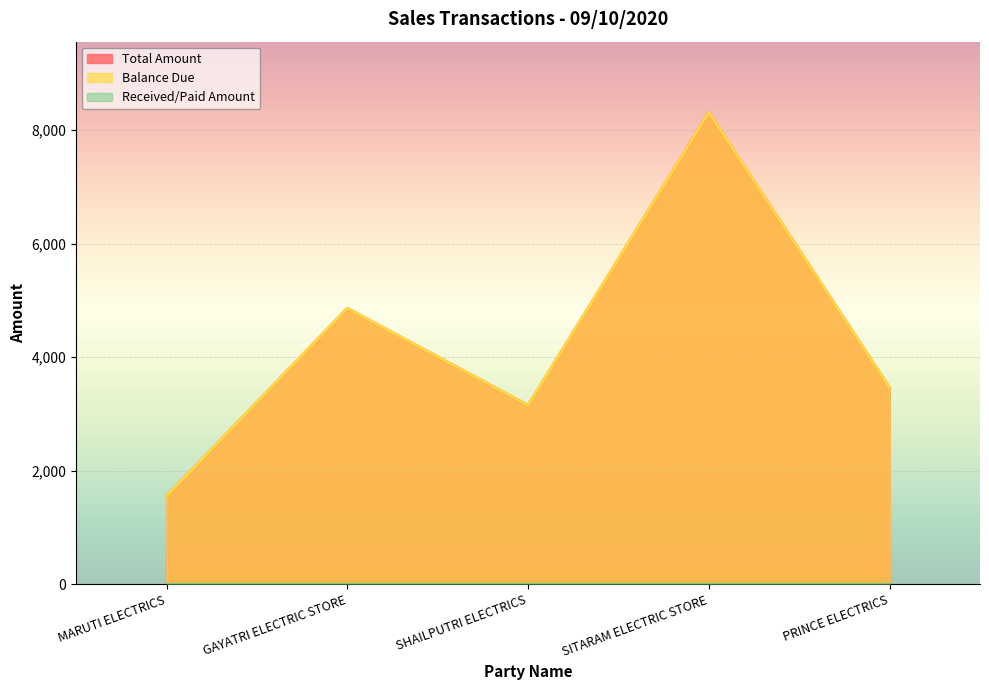

Is the value of Balance Due at MARUTI ELECTRICS greater than the value of Total Amount at GAYATRI ELECTRIC STORE?

No